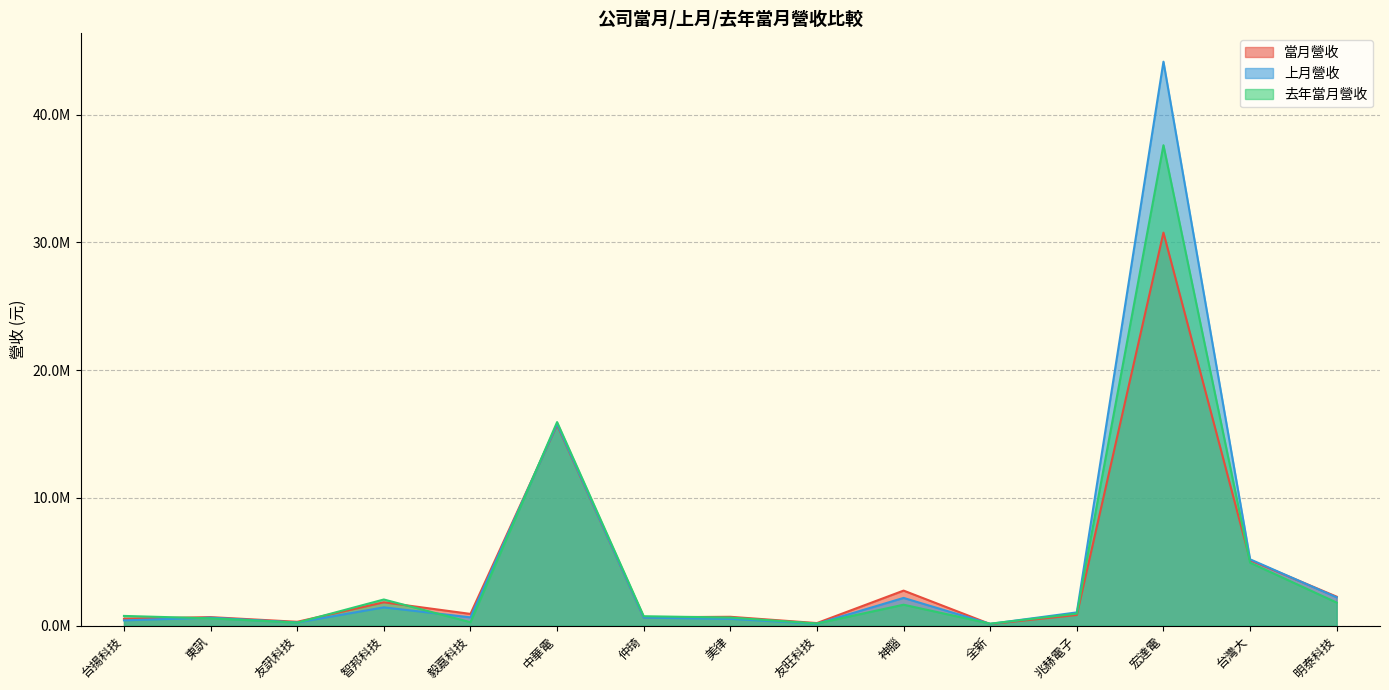

At how many categories does at least one series exceed 17539132?

1